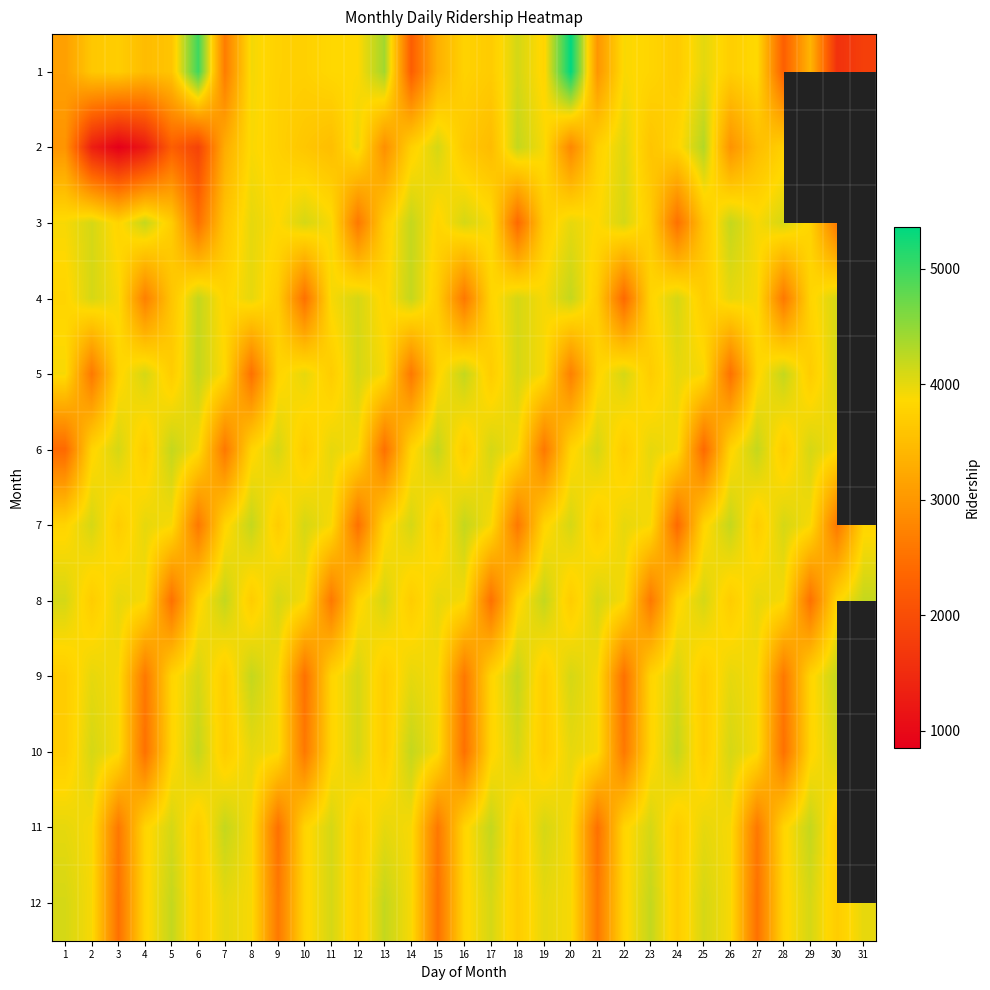

Is the value of 1 at 26 greater than the value of 7 at 28?

No